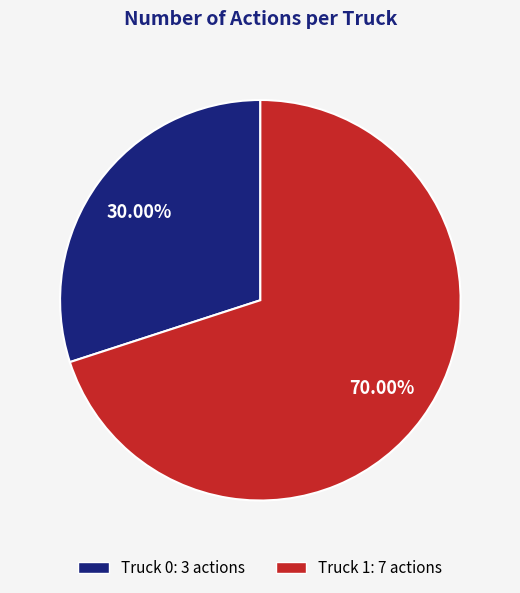

What is the total percentage of Truck 0 and Truck 1?

100.0%